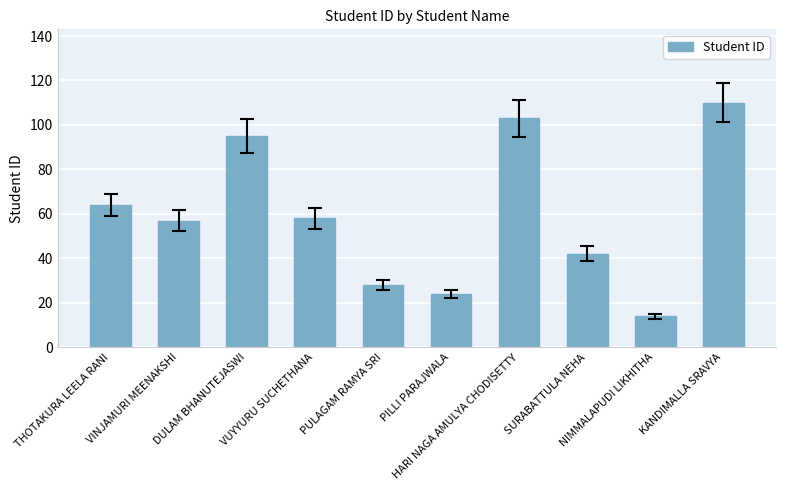

Reading left to right, transcribe all the data shown in this chart.

THOTAKURA LEELA RANI=64	VINJAMURI MEENAKSHI=57	DULAM BHANUTEJASWI=95	VUYYURU SUCHETHANA=58	PULAGAM RAMYA SRI=28	PILLI PARAJWALA=24	HARI NAGA AMULYA CHODISETTY=103	SURABATTULA NEHA=42	NIMMALAPUDI LIKHITHA=14	KANDIMALLA SRAVYA=110